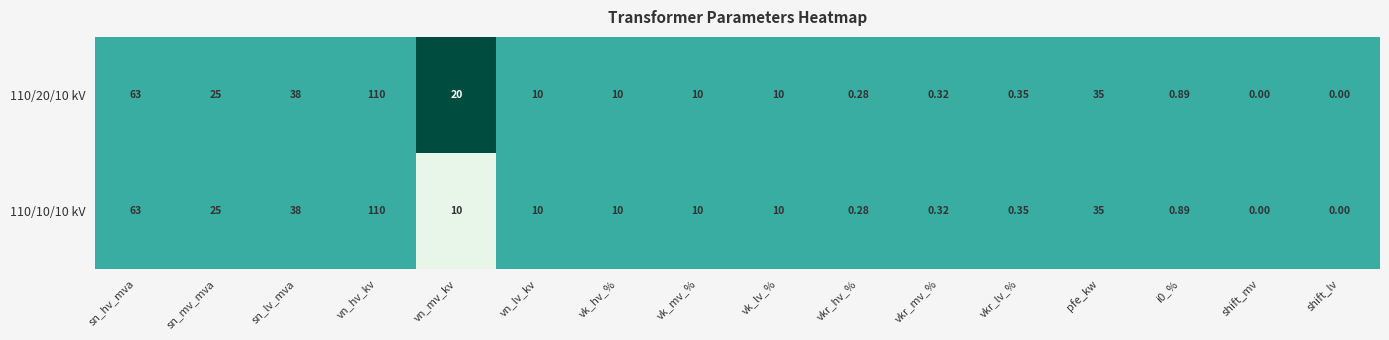

Where is 110/10/10 kV nearest to the value 55?

sn_hv_mva